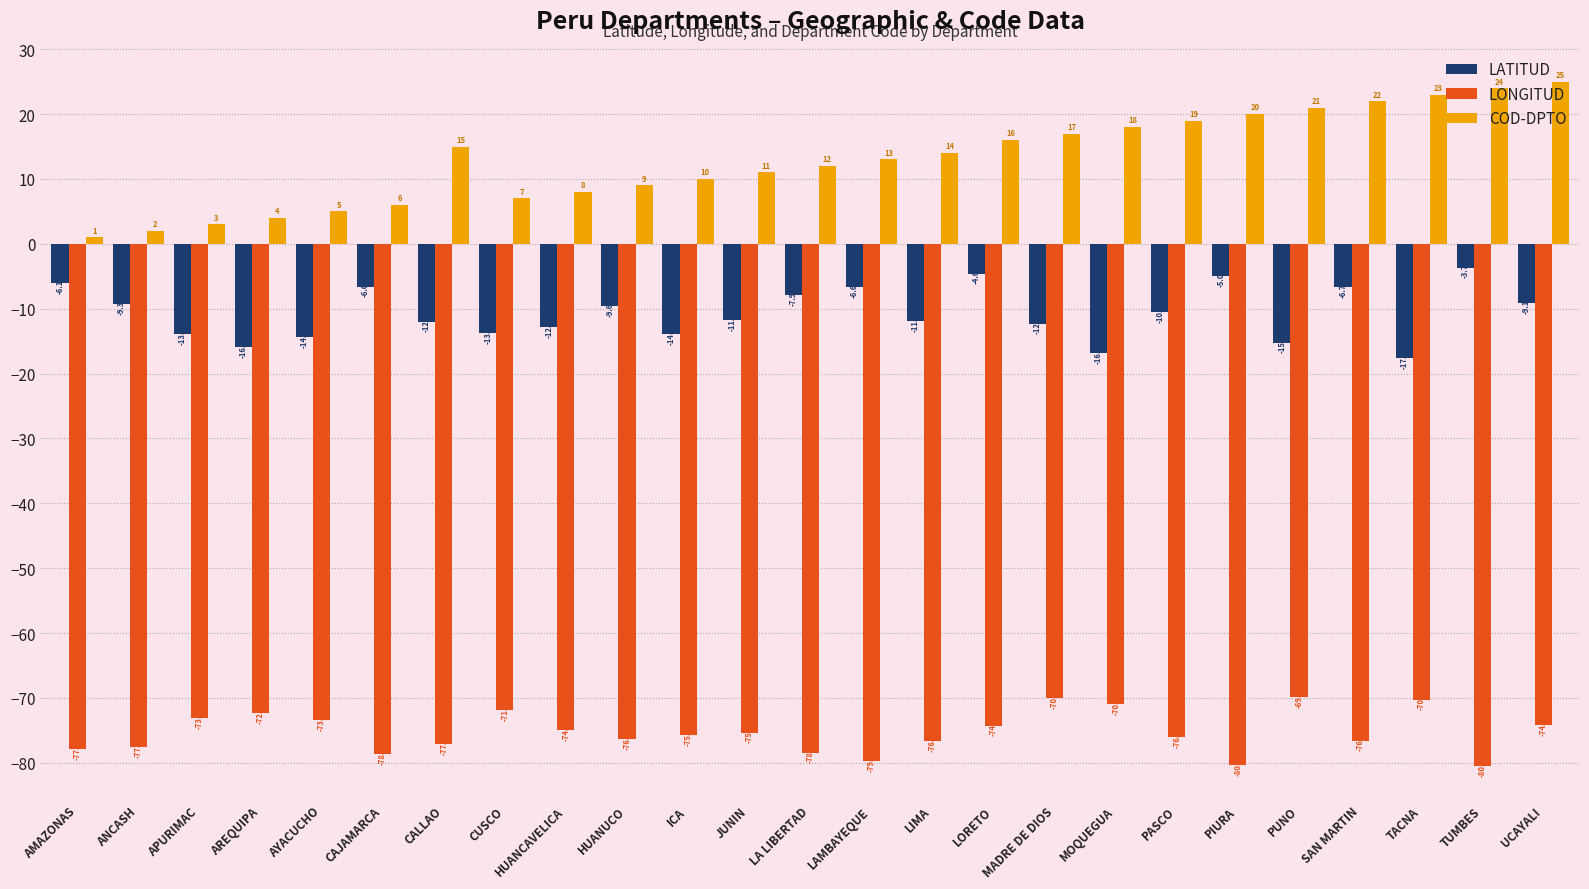

Which series has the largest range (max minus min)?

COD-DPTO